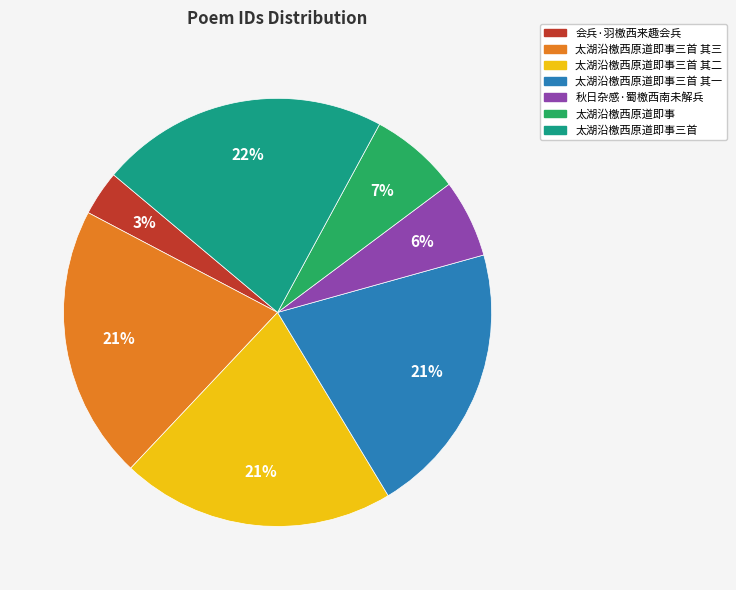

Which category has the smallest portion of the pie?

会兵·羽檄西来趣会兵